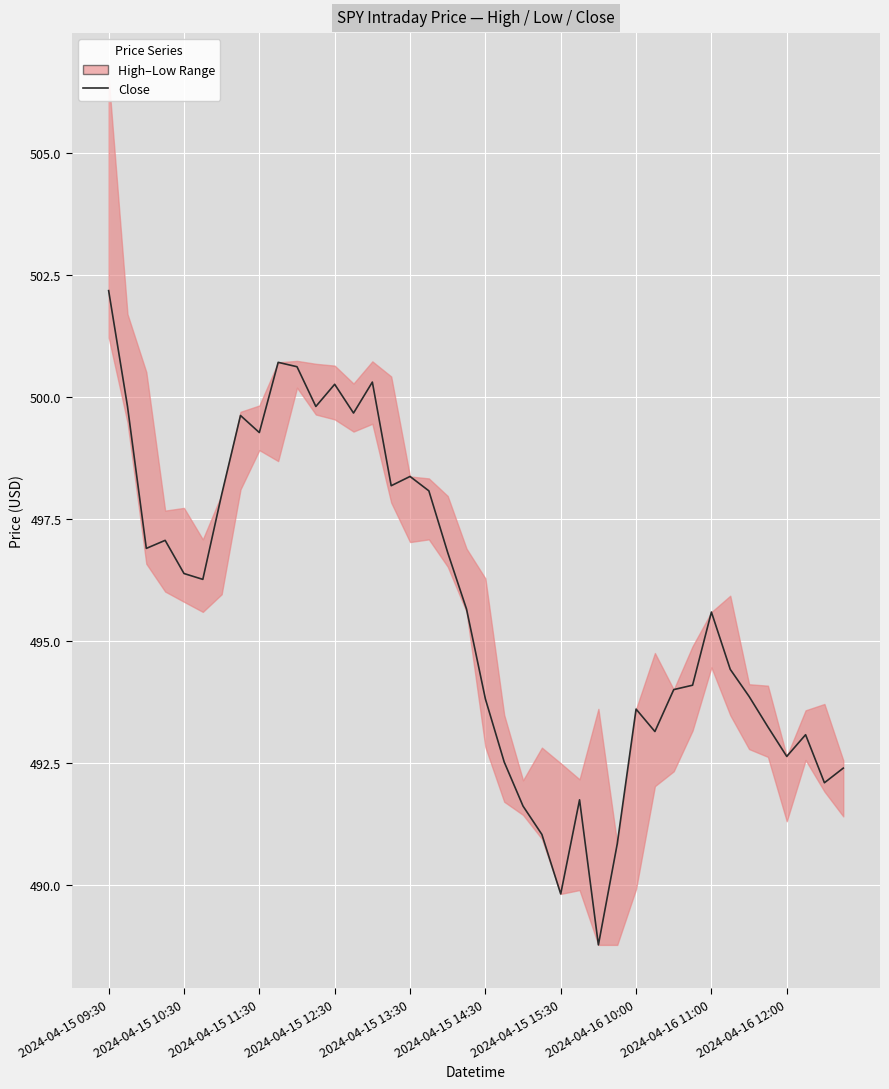

The chart shows a value of 499.7 at 13. True or false?

True